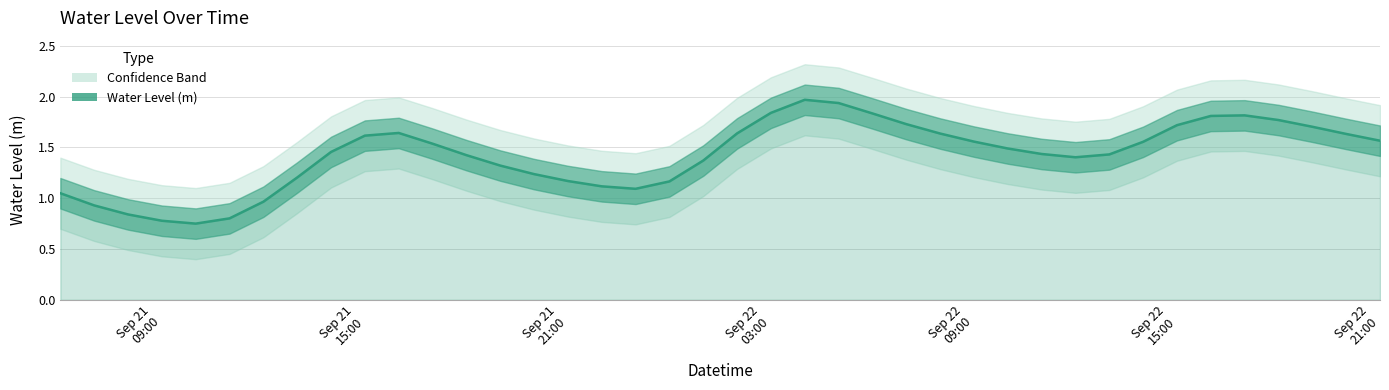

Does the chart display data point markers on the line(s)?

No